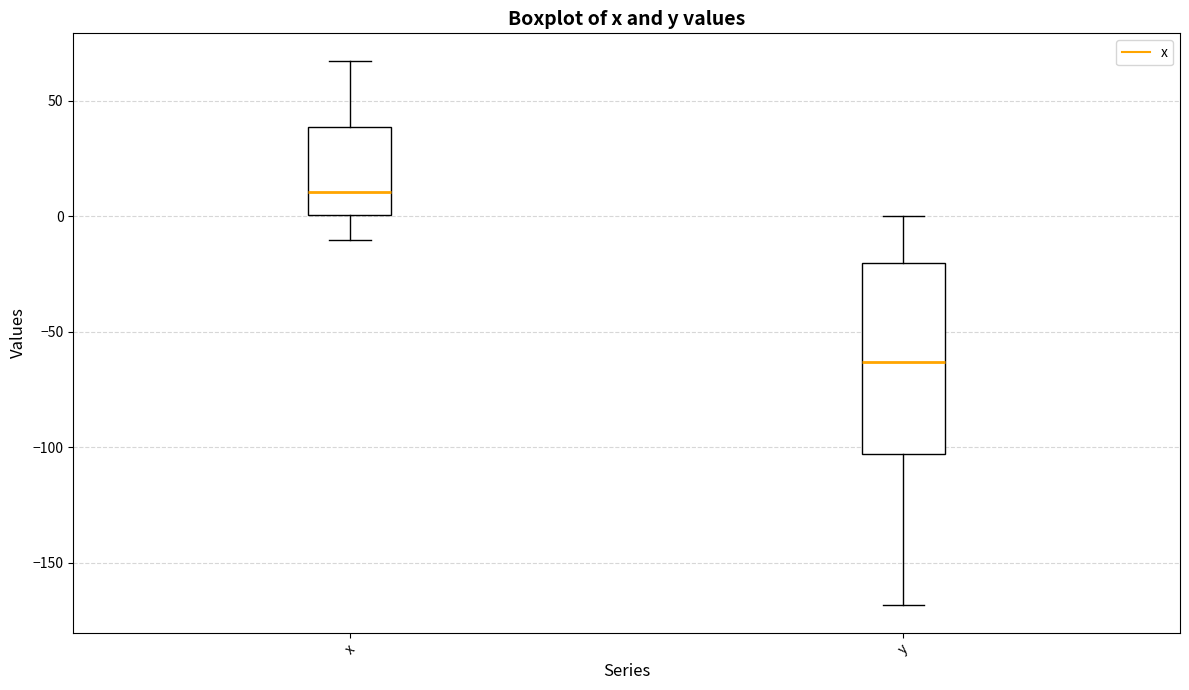

Reading left to right, transcribe this box plot: for each box, give where its median line is, the range the box spans, and where its two whiskers end, as read against the y-axis. The values are not printed on the chart, so give them approximately, as read against the axis.

x: median 10, box 0 to 40, whiskers -10 to 70
y: median -65, box -105 to -20, whiskers -170 to 0